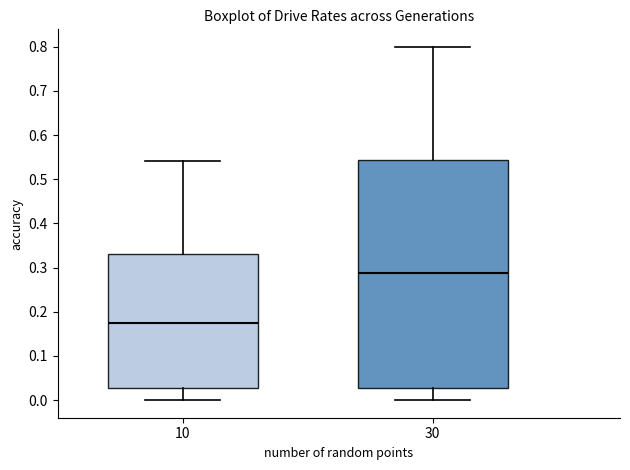

Reading left to right, transcribe this box plot: for each box, give where its median line is, the range the box spans, and where its two whiskers end, as read against the y-axis. The values are not printed on the chart, so give them approximately, as read against the axis.

10: median 0.17, box 0.03 to 0.33, whiskers 0.00 to 0.54
30: median 0.29, box 0.03 to 0.54, whiskers 0.00 to 0.80